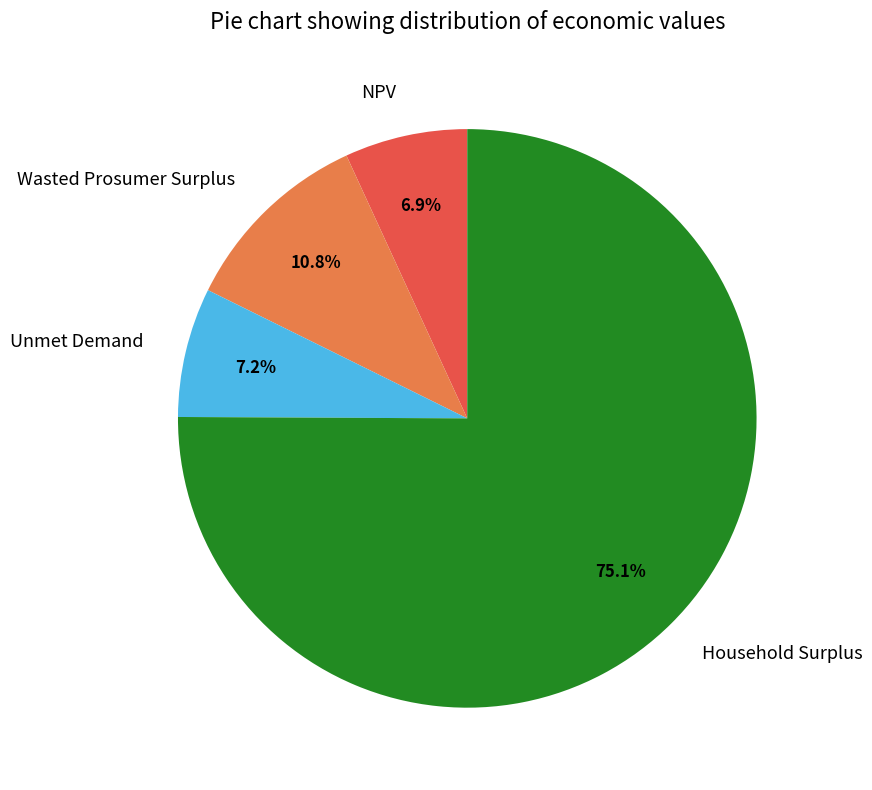

How many segments does this pie chart have?

4